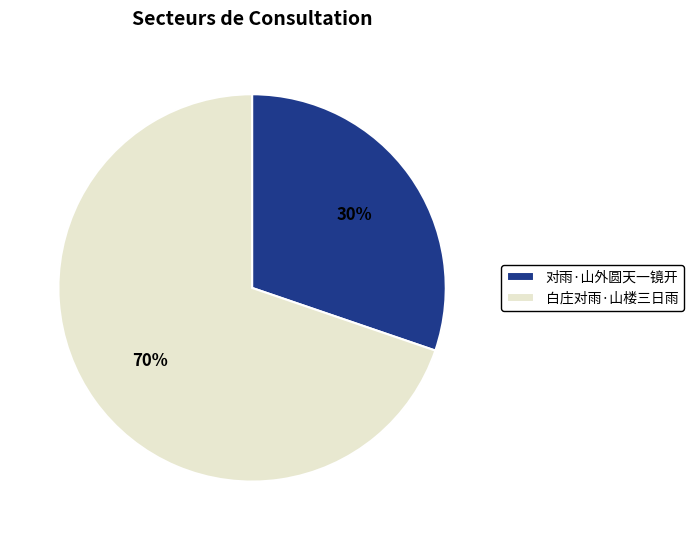

What is the smallest slice in the pie chart?

对雨·山外圆天一镜开